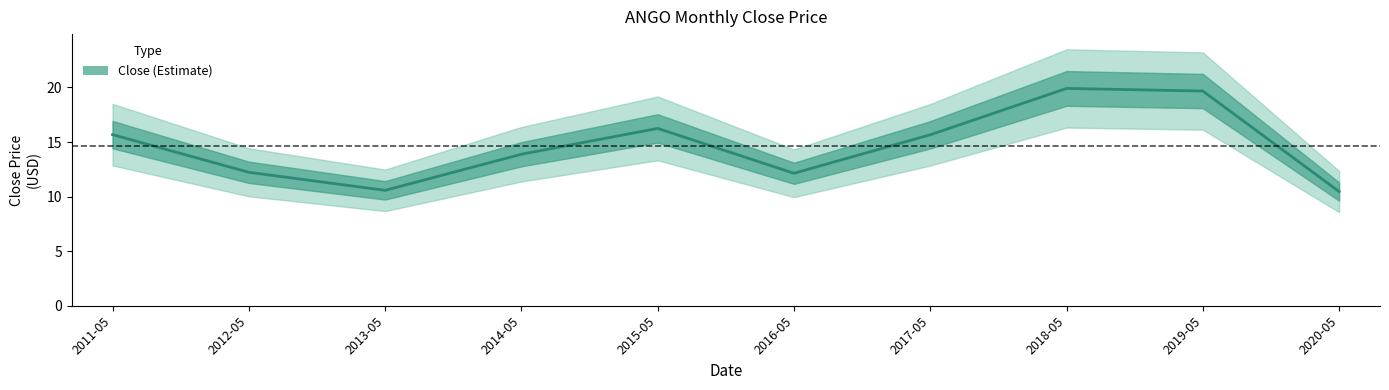

Reading left to right, what are all the values shown in this chart?

2011-05=15.7	2012-05=12.2	2013-05=10.6	2014-05=13.9	2015-05=16.2	2016-05=12.1	2017-05=15.7	2018-05=19.9	2019-05=19.7	2020-05=10.5